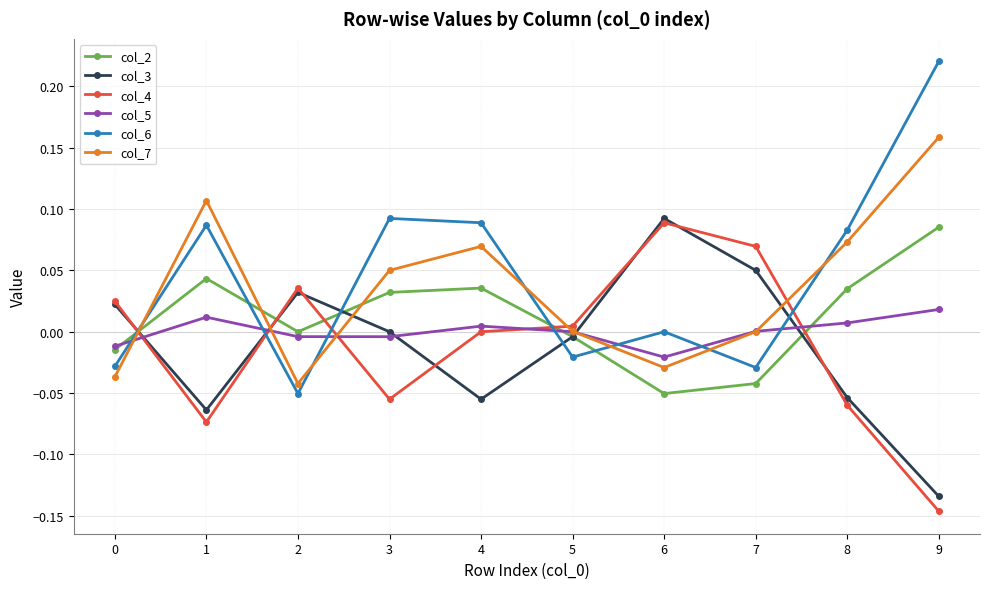

True or false: col_4 and col_2 intersect in this chart.

True